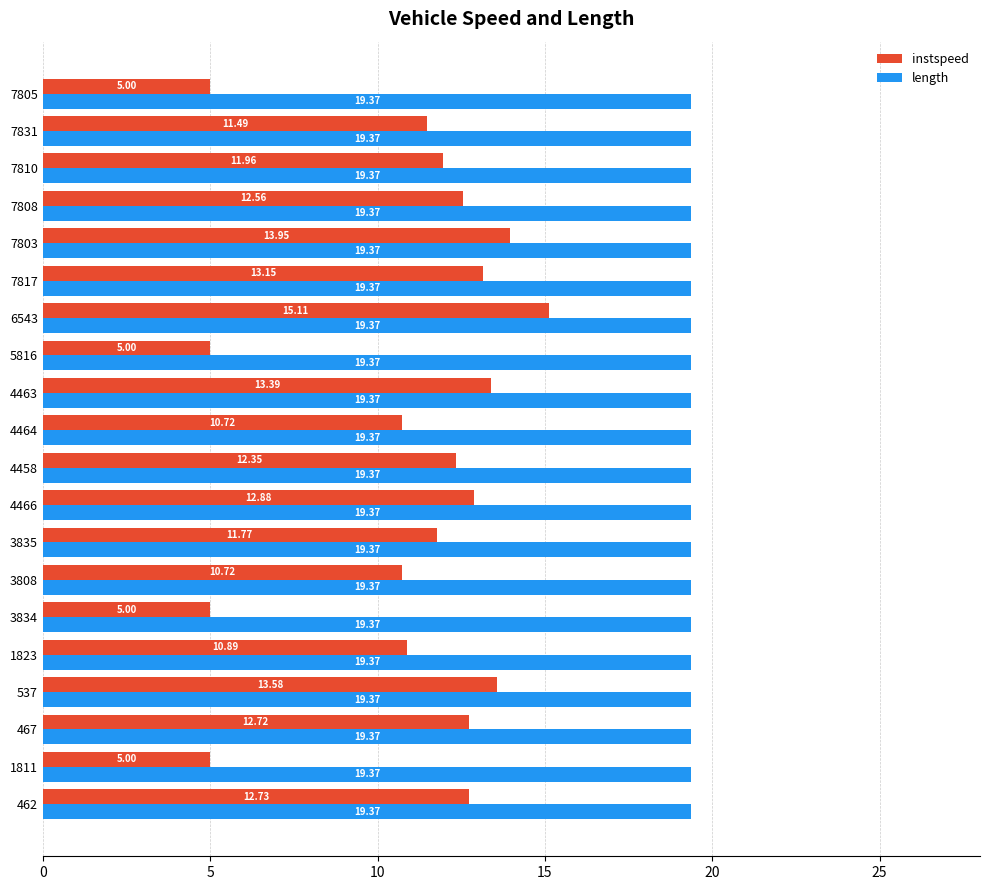

What is the maximum value shown in the chart?

19.4